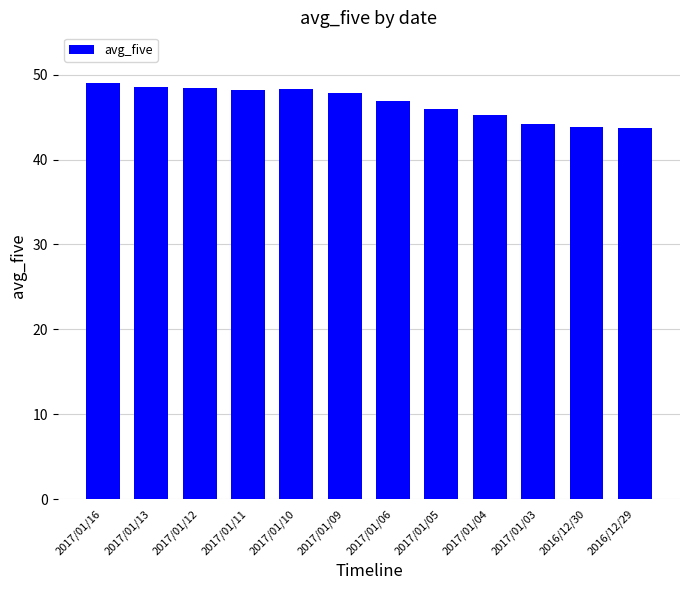

What is the average value?

46.7